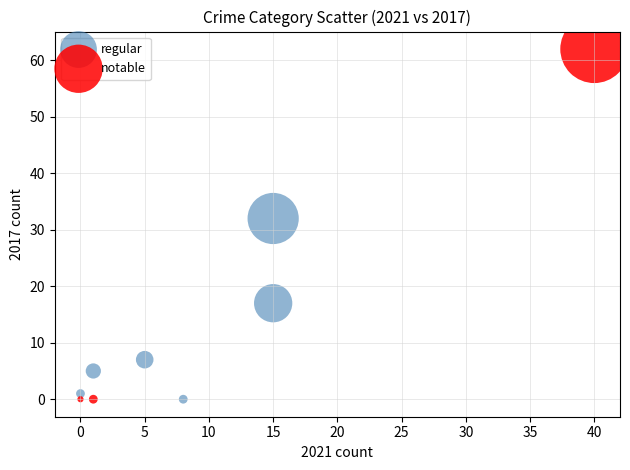

Which series contains the highest Y value?

notable